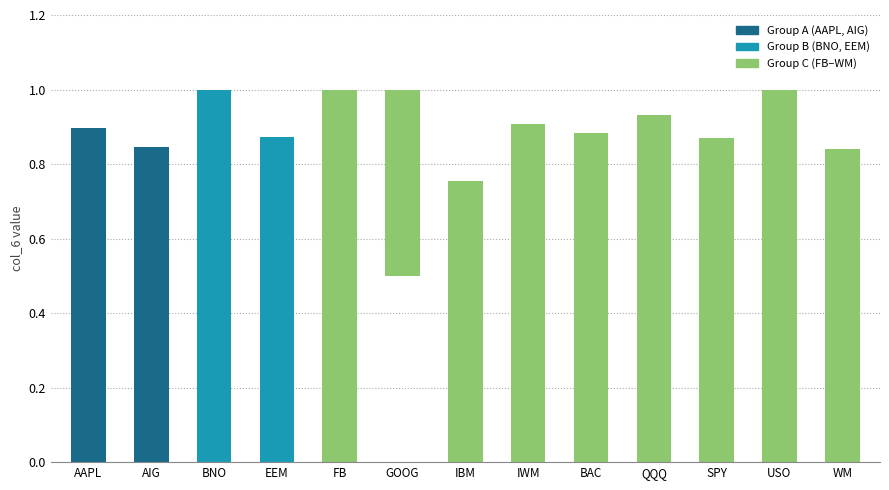

What is the ratio of the value at GOOG to the value at BNO?

0.5